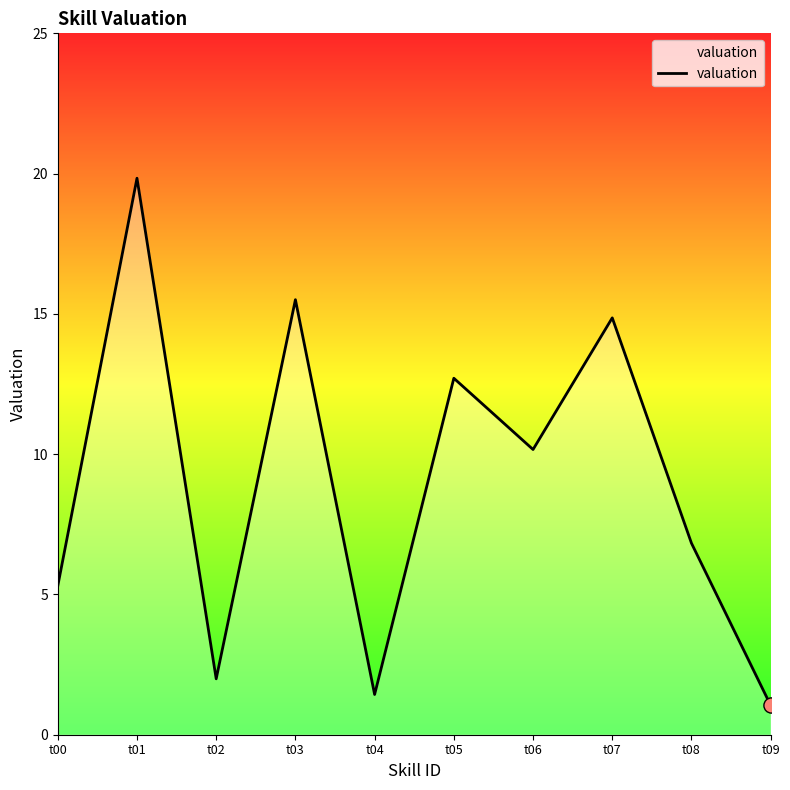

What is the ratio of the value at t06 to the value at t03?

0.7